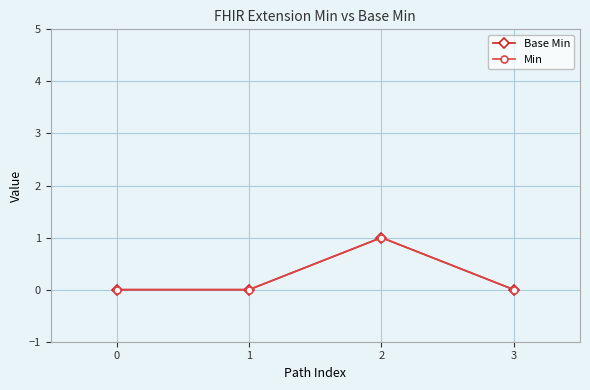

Reading left to right, list all the values displayed in this chart.

Base Min: 0=0	1=0	2=1	3=0
Min: 0=0	1=0	2=1	3=0